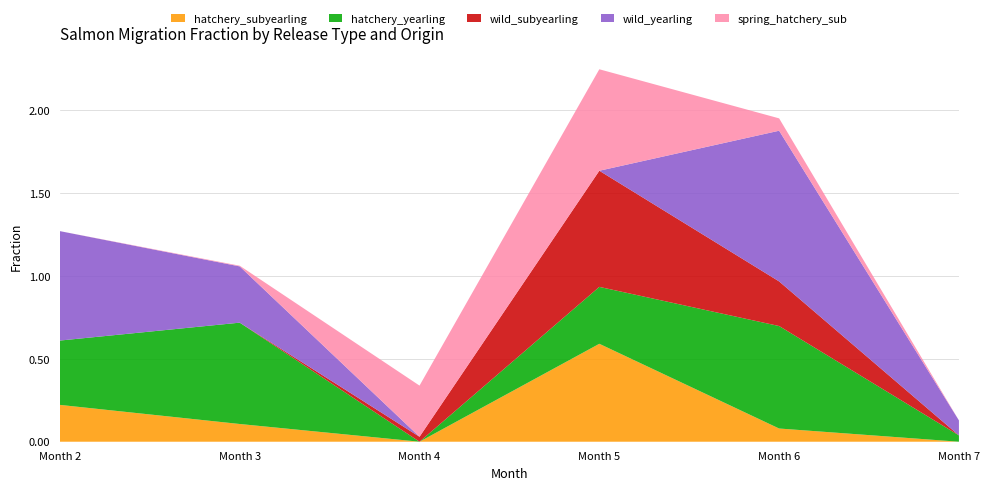

Reading left to right, list all the values displayed in this chart.

hatchery_subyearling: 0.2	0.1	0.0	0.6	0.1	0.0
hatchery_yearling: 0.4	0.6	0.0	0.3	0.6	0.0
wild_subyearling: 0.0	0.0	0.0	0.7	0.3	0.0
wild_yearling: 0.7	0.3	0.0	0.0	0.9	0.1
spring_hatchery_sub: 0.0	0.0	0.3	0.6	0.1	0.0